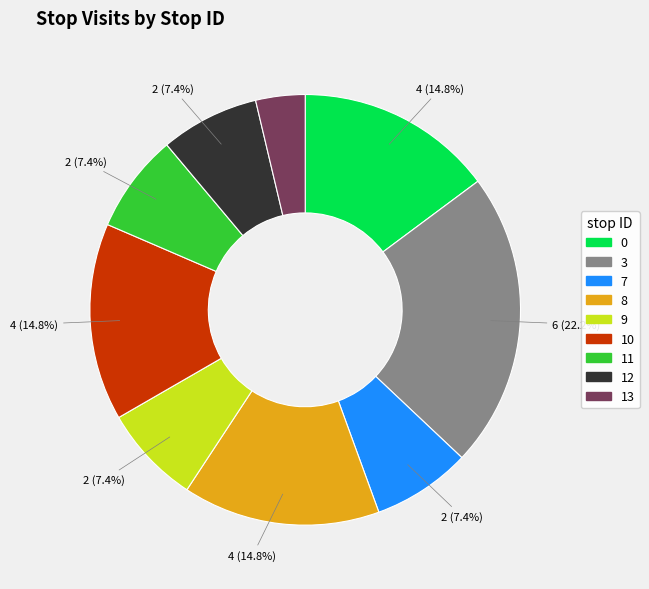

To the nearest percent, what is the difference between the largest and smallest slice percentages?

19%